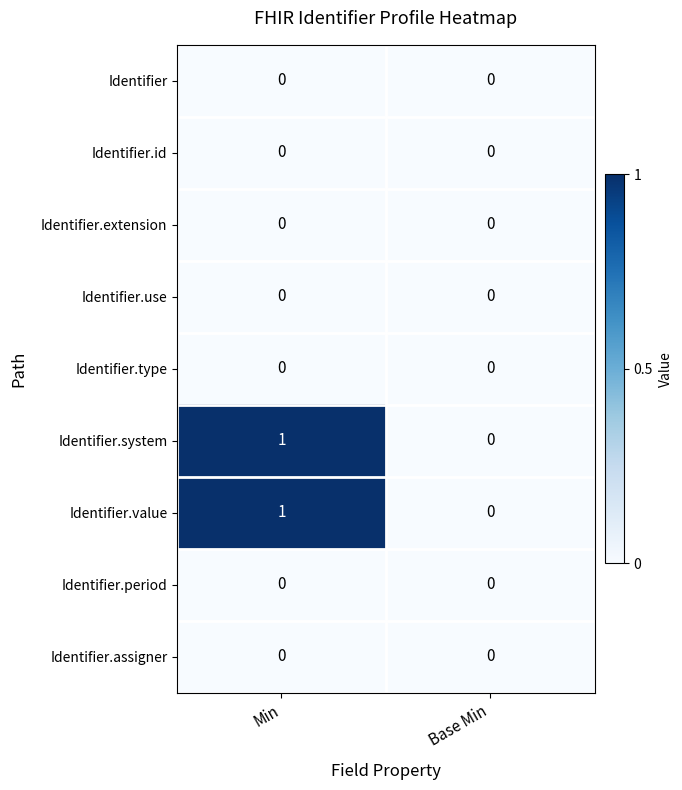

Reading right to left, list all the values displayed in this chart.

Identifier: 0	0
Identifier.id: 0	0
Identifier.extension: 0	0
Identifier.use: 0	0
Identifier.type: 0	0
Identifier.system: 0	1
Identifier.value: 0	1
Identifier.period: 0	0
Identifier.assigner: 0	0